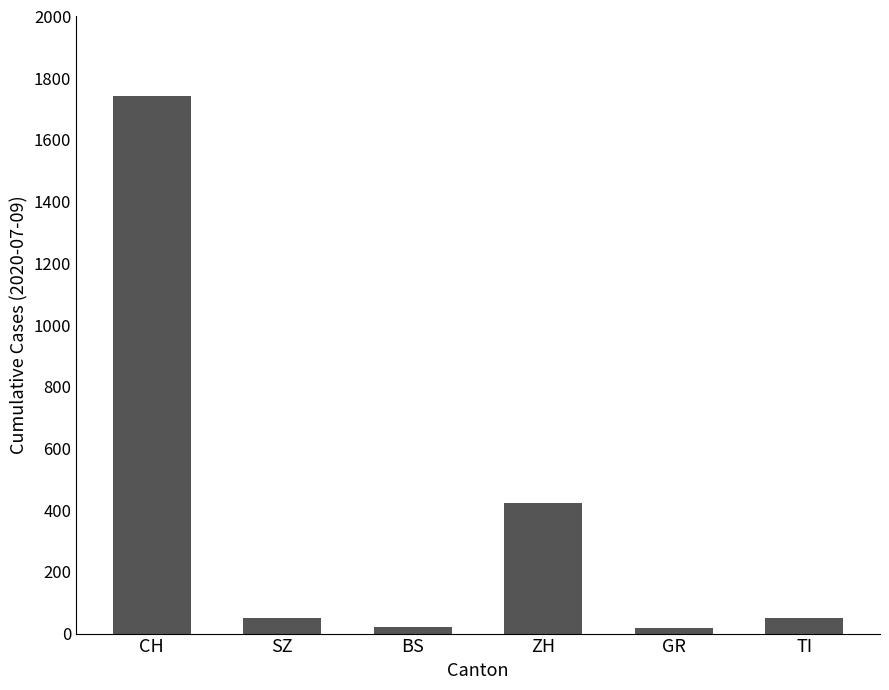

Which label corresponds to the largest value in the chart?

CH